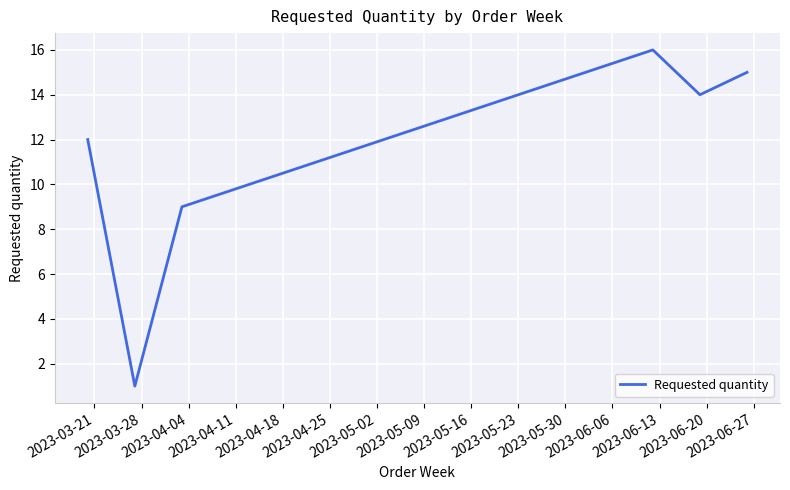

True or false: the data has more than 0 interior local peaks.

True